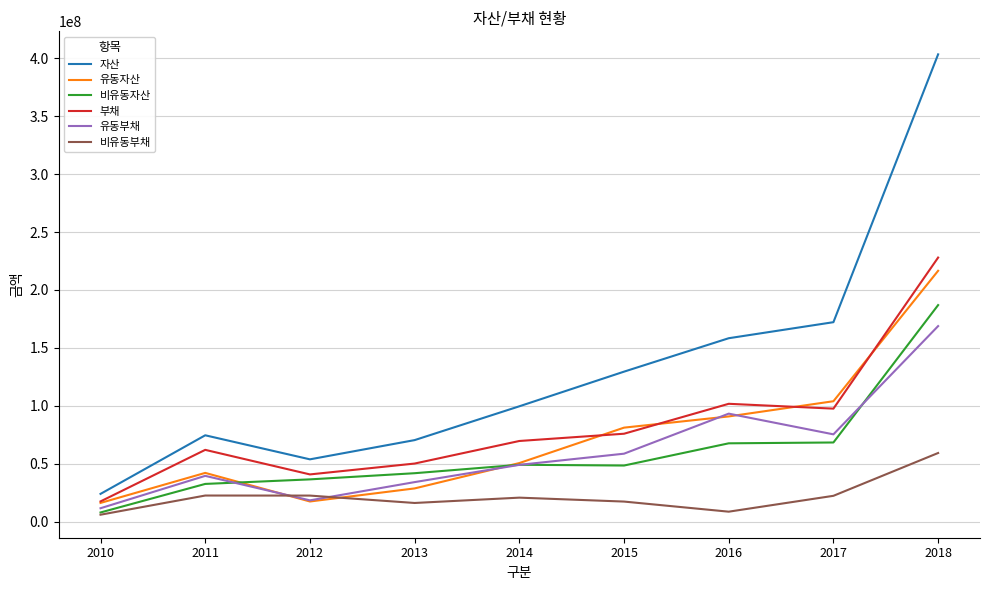

How many lines are shown in the chart?

6